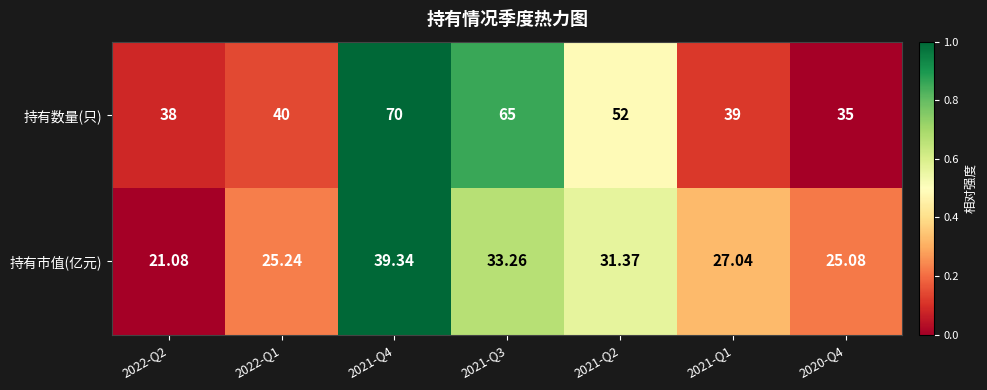

At 2022-Q2, list the series in order from smallest to largest.

持有市值(亿元), 持有数量(只)